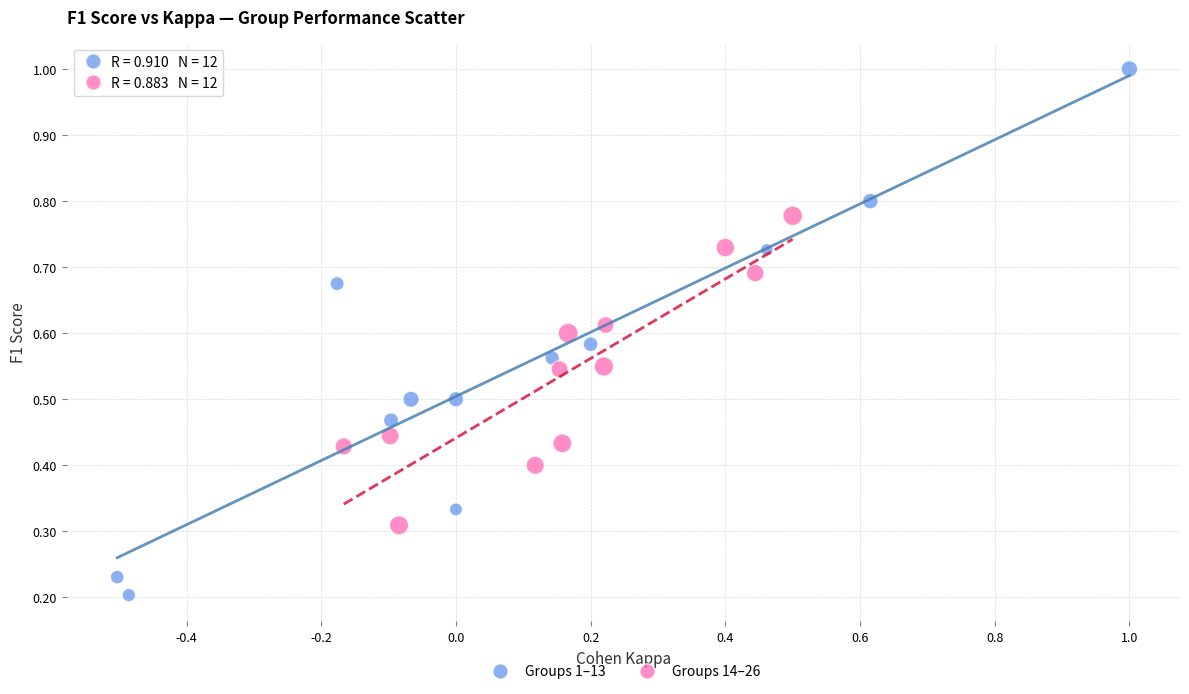

Which series reaches the maximum Y coordinate?

Groups 1–13